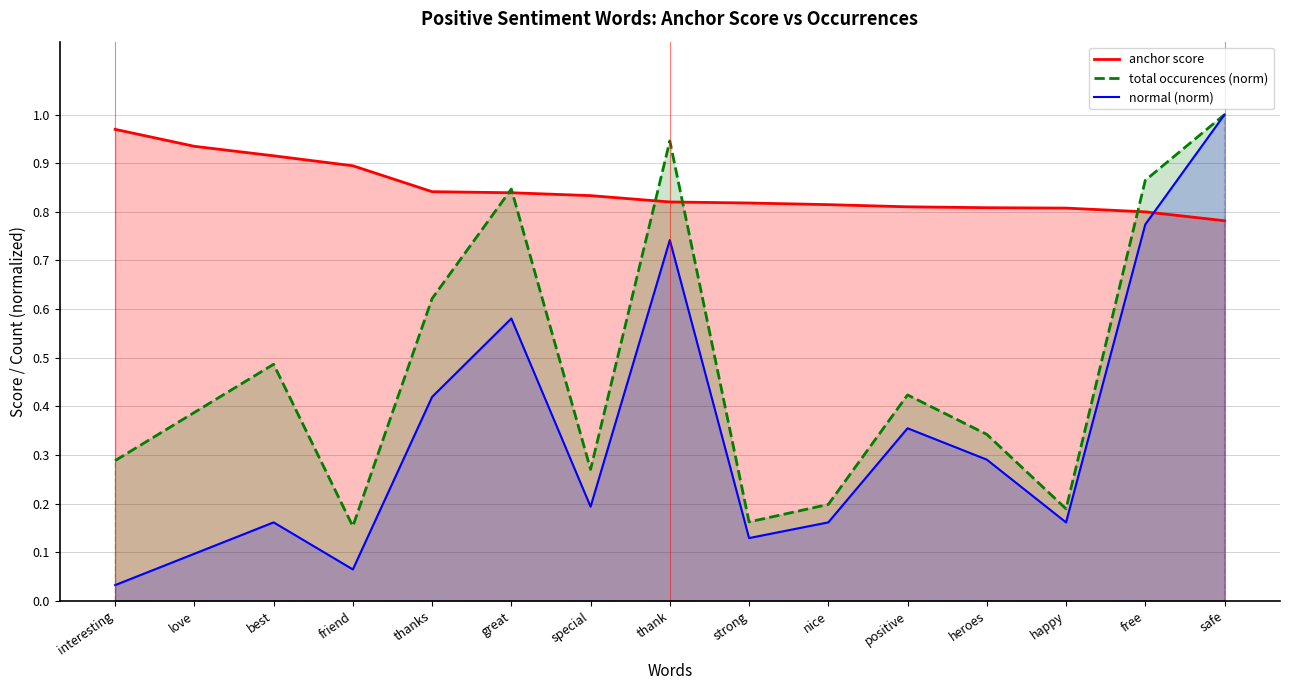

True or false: total occurences line and normal line intersect in this chart.

False